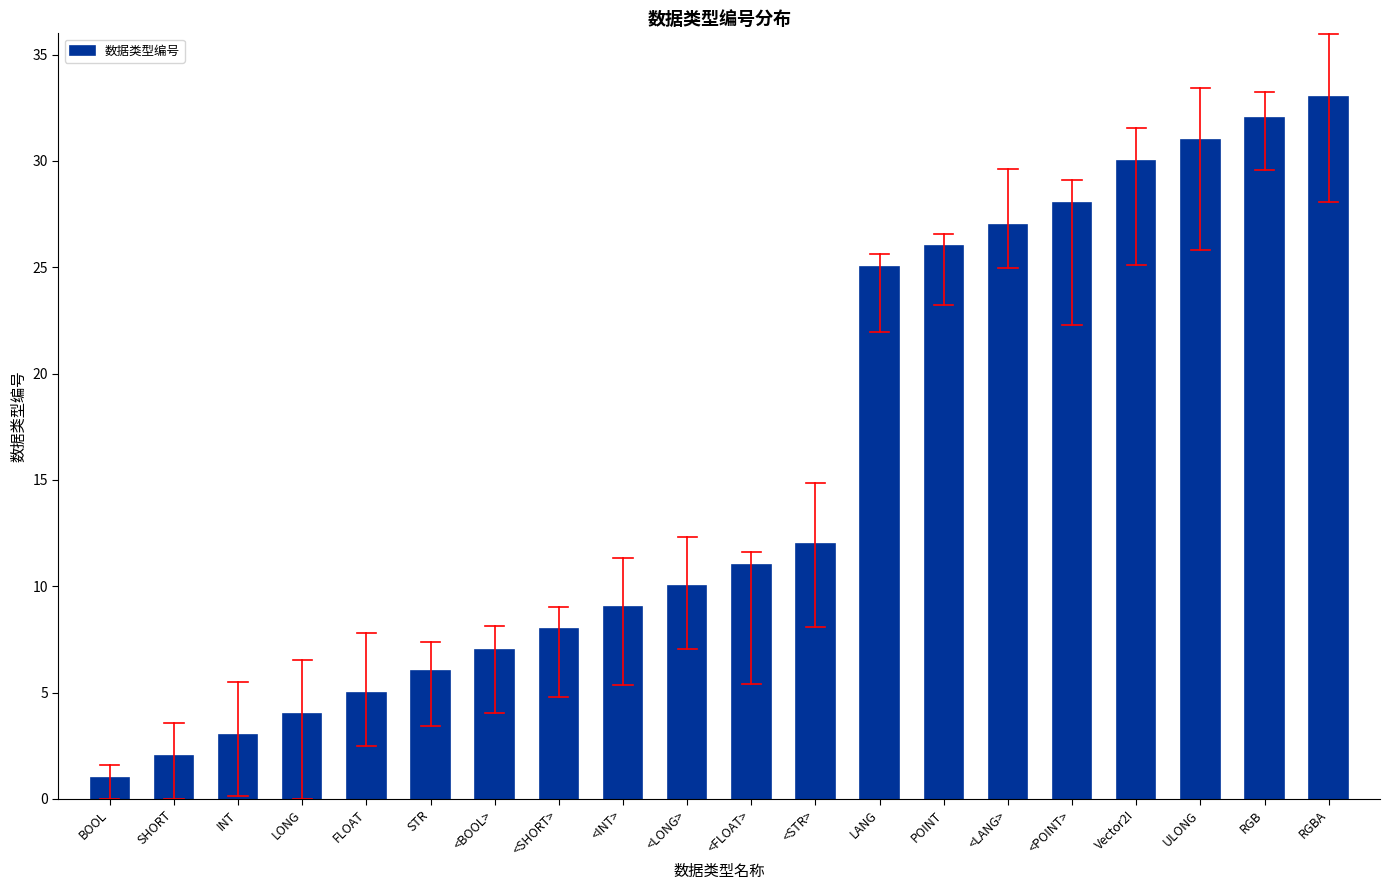

Does the chart contain stacked bars?

No